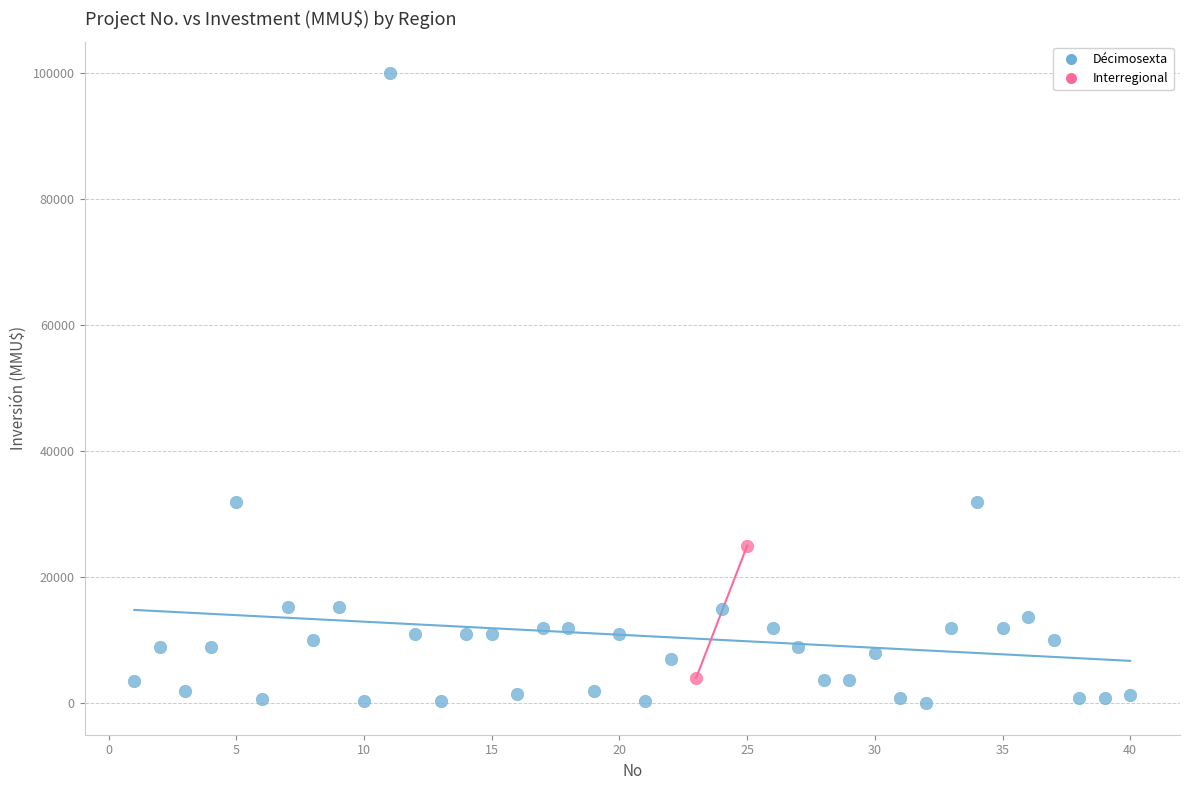

What are all the series names shown in the legend?

Décimosexta, Interregional